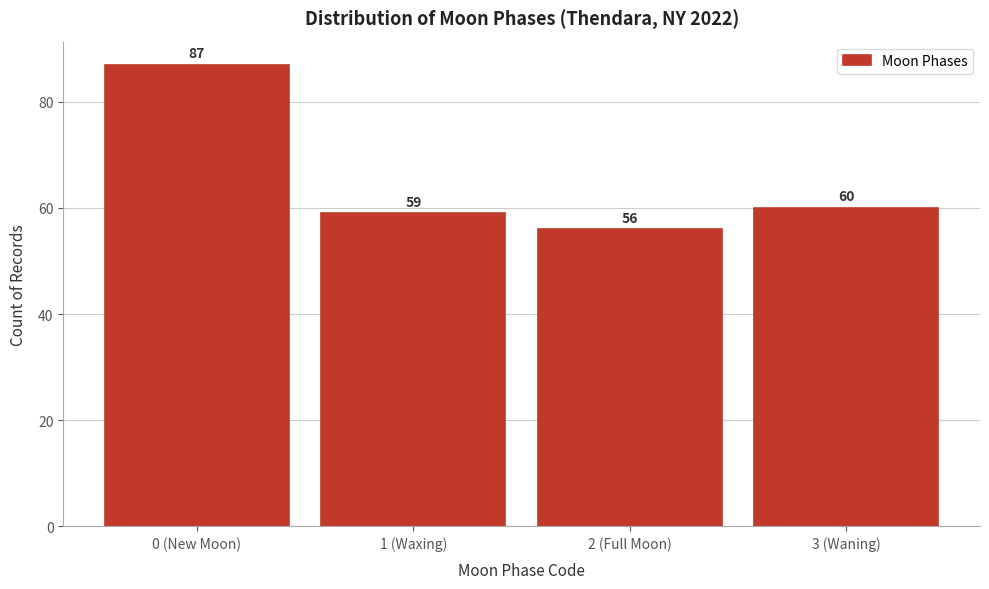

Reading left to right, list all the values displayed in this chart.

0 (New Moon)=87	1 (Waxing)=59	2 (Full Moon)=56	3 (Waning)=60